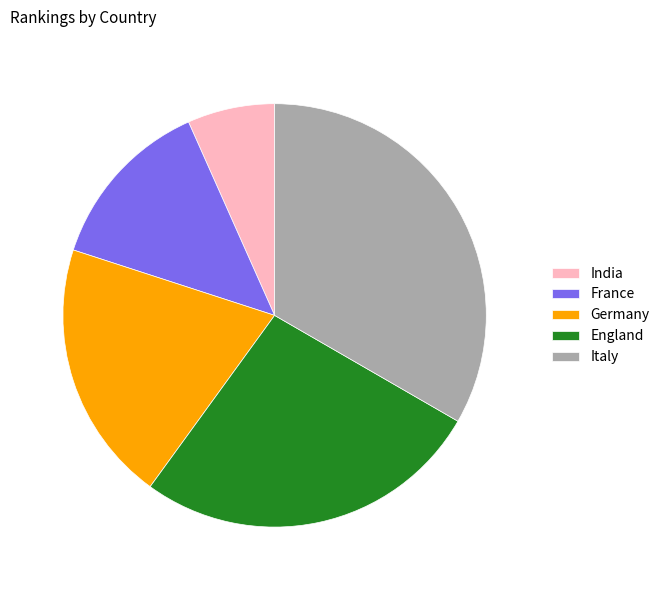

Which category has the smallest portion of the pie?

India